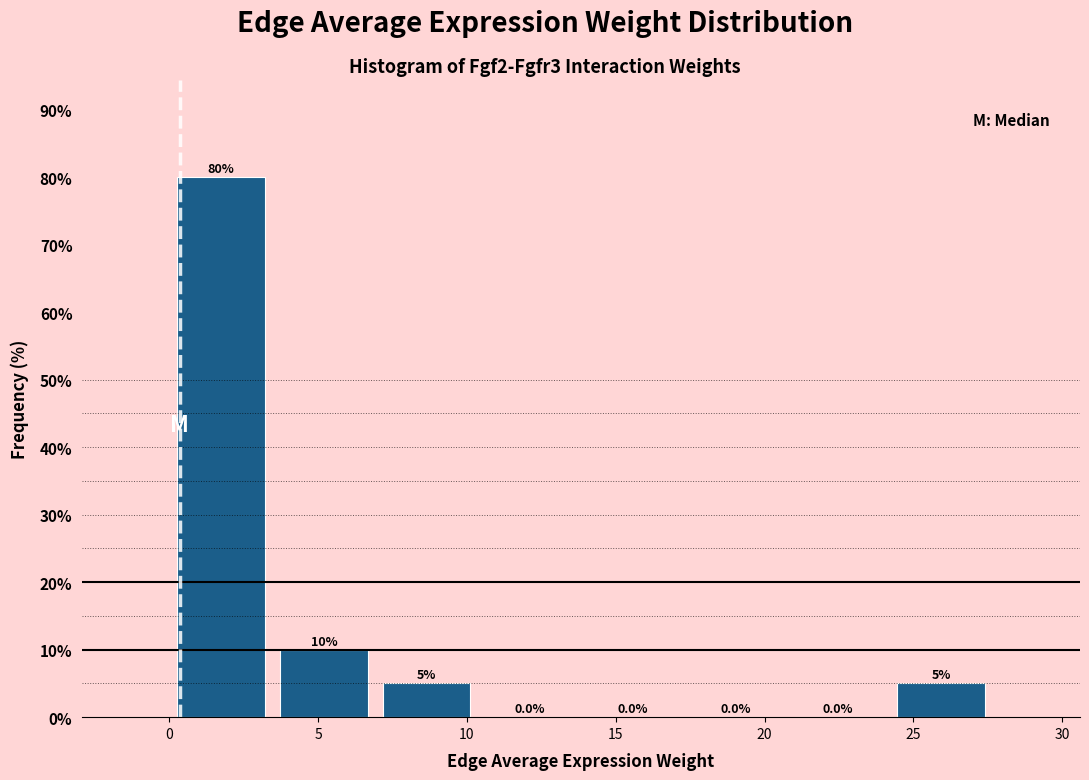

Reading left to right, list every bar in this chart as the range it spans on the x-axis followed by its height. The bar edges are not printed on the chart, so give them approximately, as read against the axis.

0.0 to 3.5: 80.0
3.5 to 7.0: 10.0
7.0 to 10.5: 5.0
10.5 to 14.0: 0.0
14.0 to 17.5: 0.0
17.5 to 20.5: 0.0
20.5 to 24.0: 0.0
24.0 to 27.5: 5.0